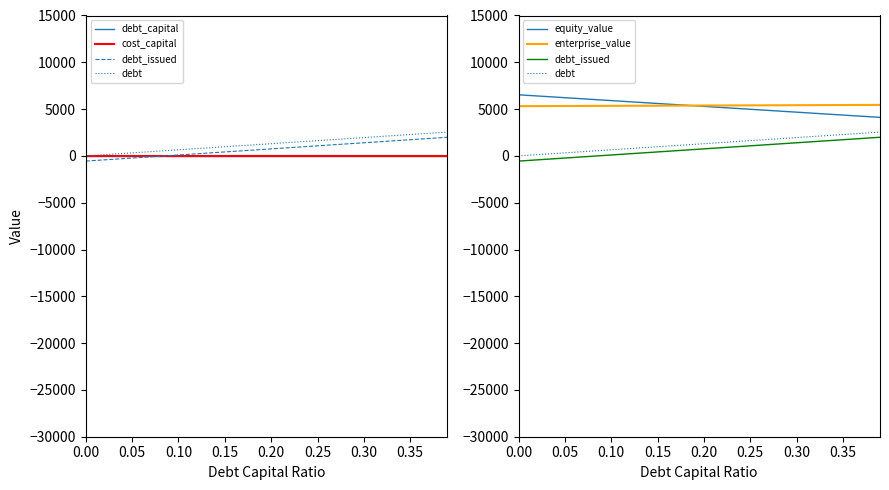

Is this an area chart (filled region under the line)?

No